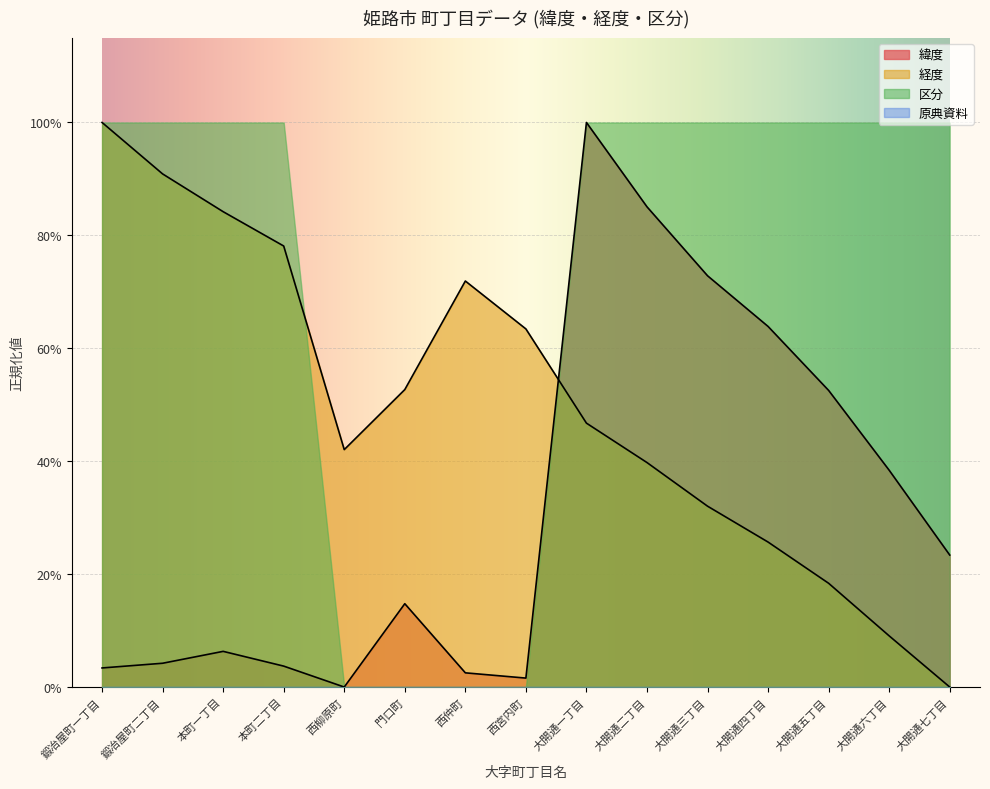

True or false: 経度 and 緯度 cross at least once.

True